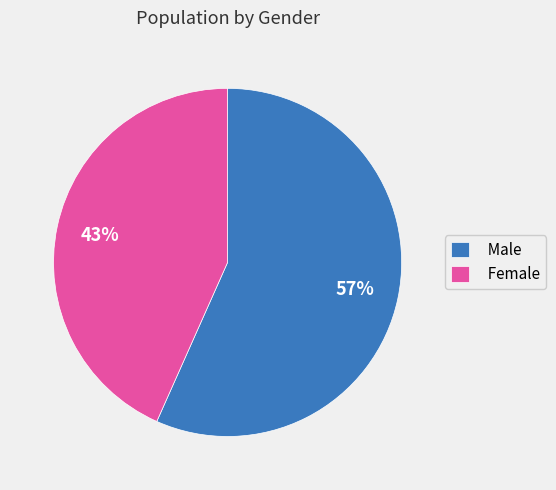

Which category has the biggest portion of the pie?

Male